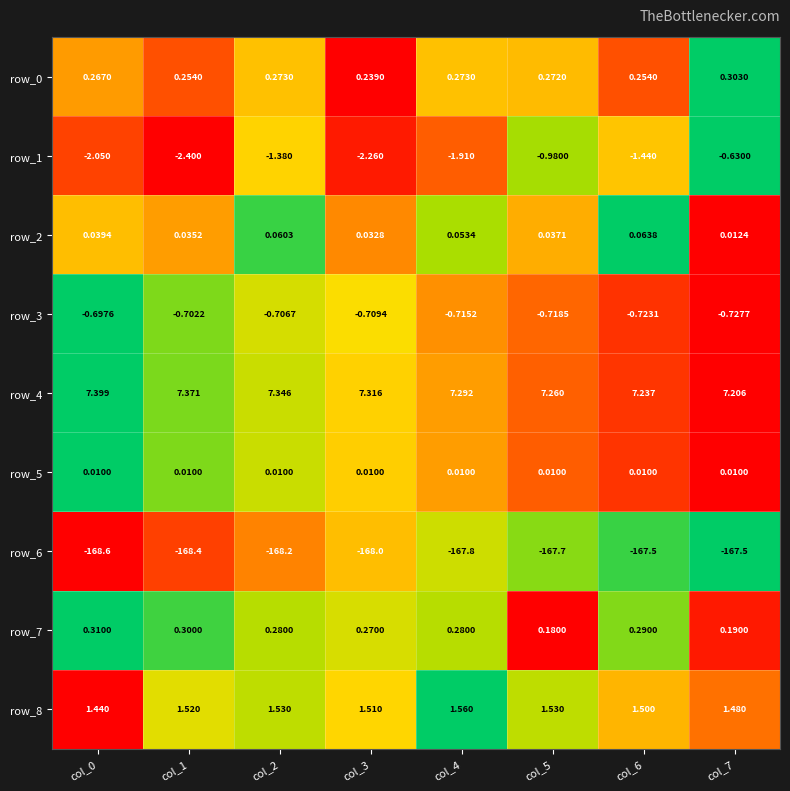

Is the value of row_3 at col_2 greater than the value of row_4 at col_6?

No